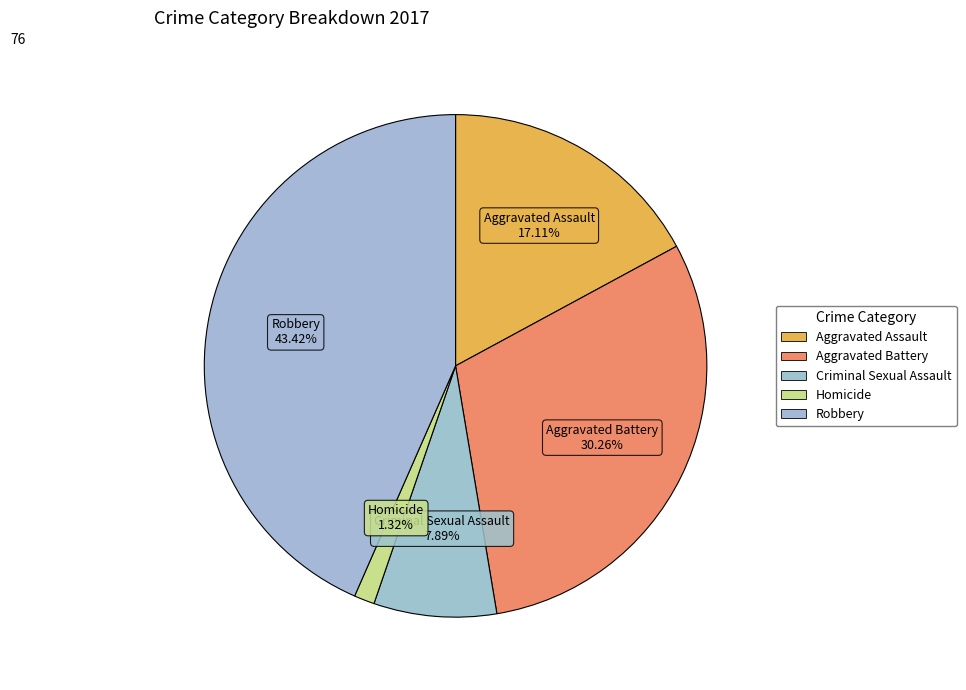

Which category has the smallest portion of the pie?

Homicide